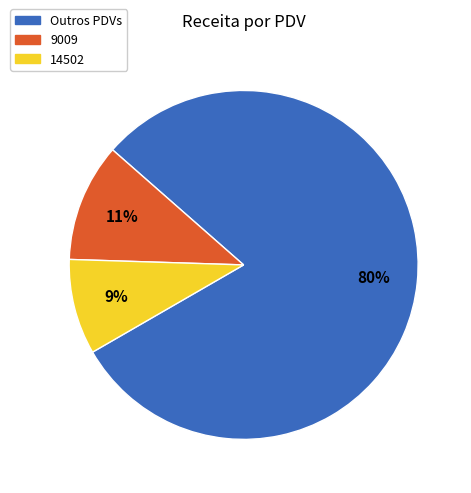

How many segments does this pie chart have?

3